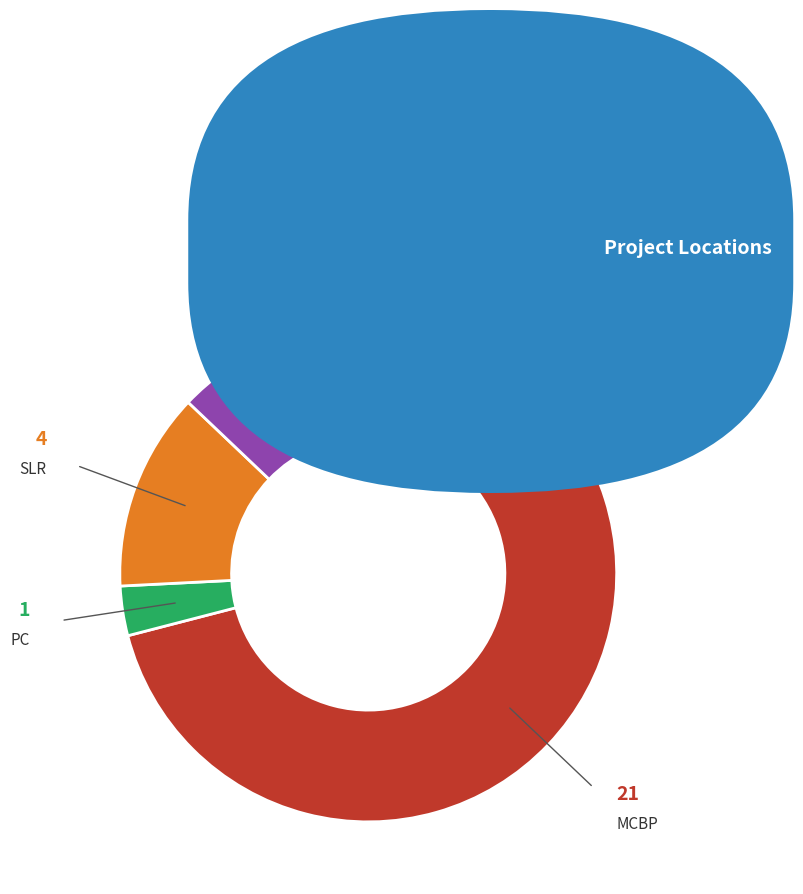

Does any single category account for the majority?

Yes